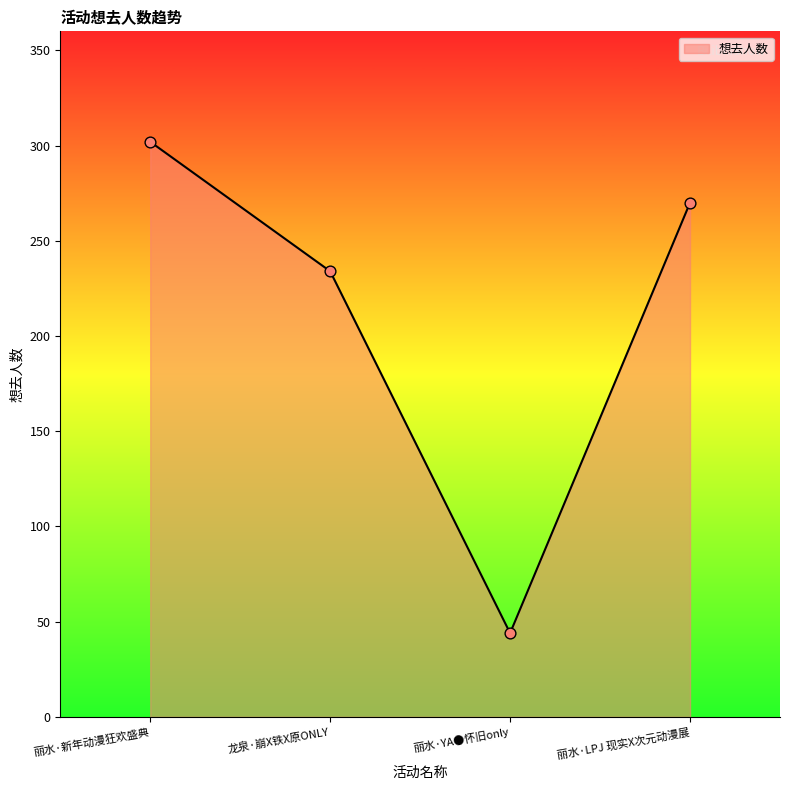

What is the change in value from 龙泉·崩X铁X原ONLY to 丽水·YA●怀旧only?

-190